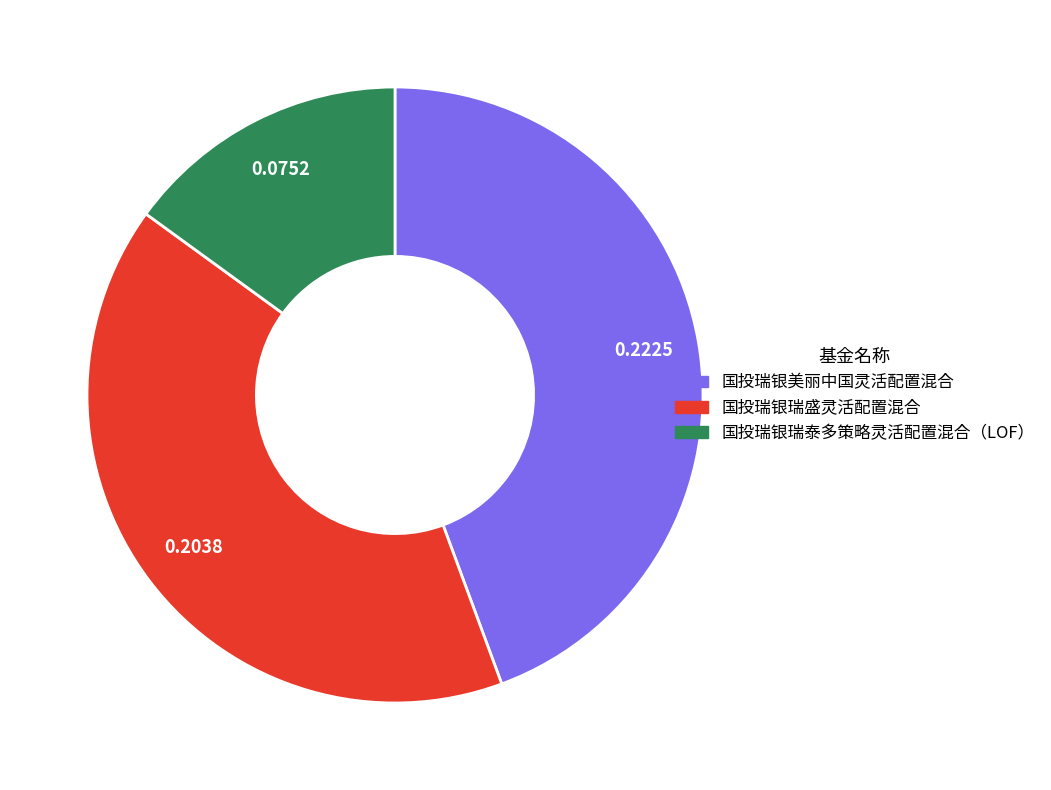

Is it true that 国投瑞银美丽中国灵活配置混合 is 53% of the pie?

False